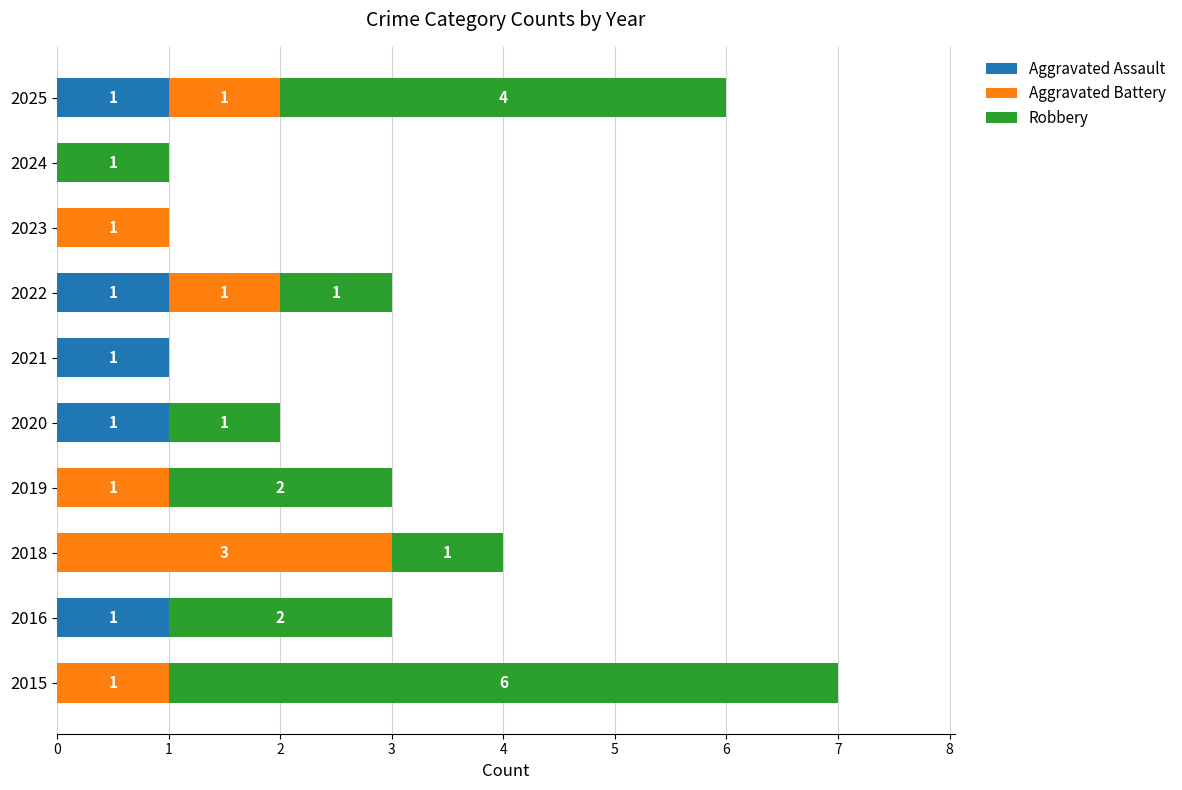

At which category is the sum across all series the highest?

2015